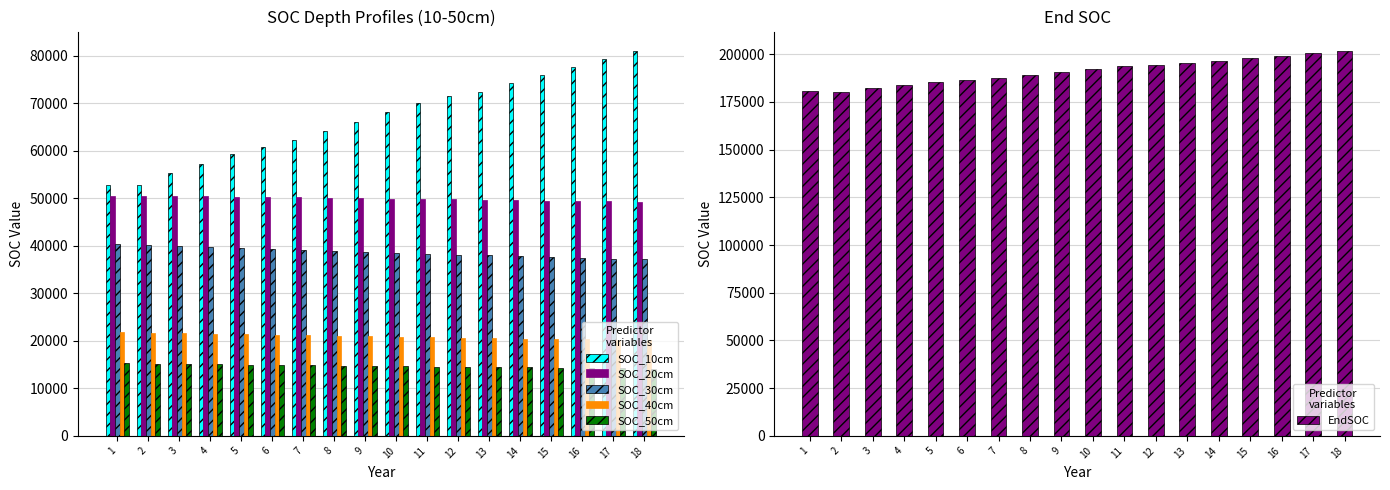

What is the total value across all series at 17?

400929.8